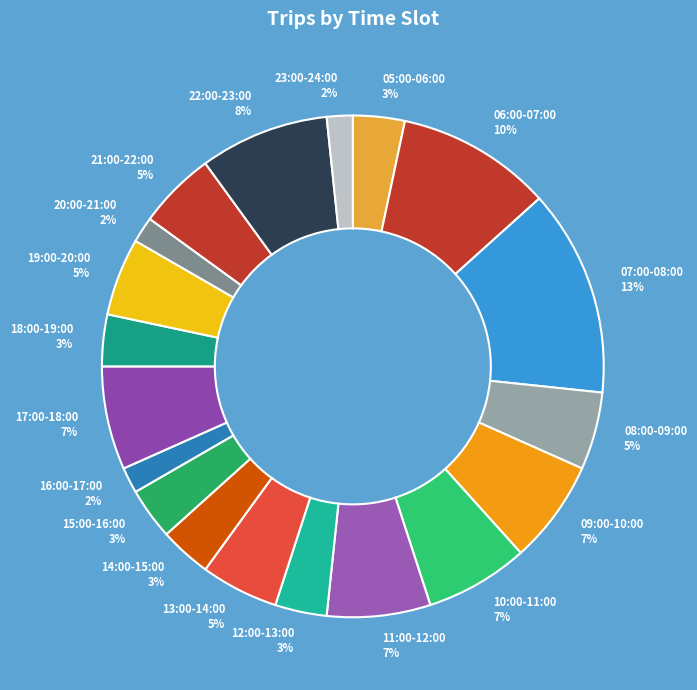

The 11:00-12:00 slice represents 1% of the pie. True or false?

False